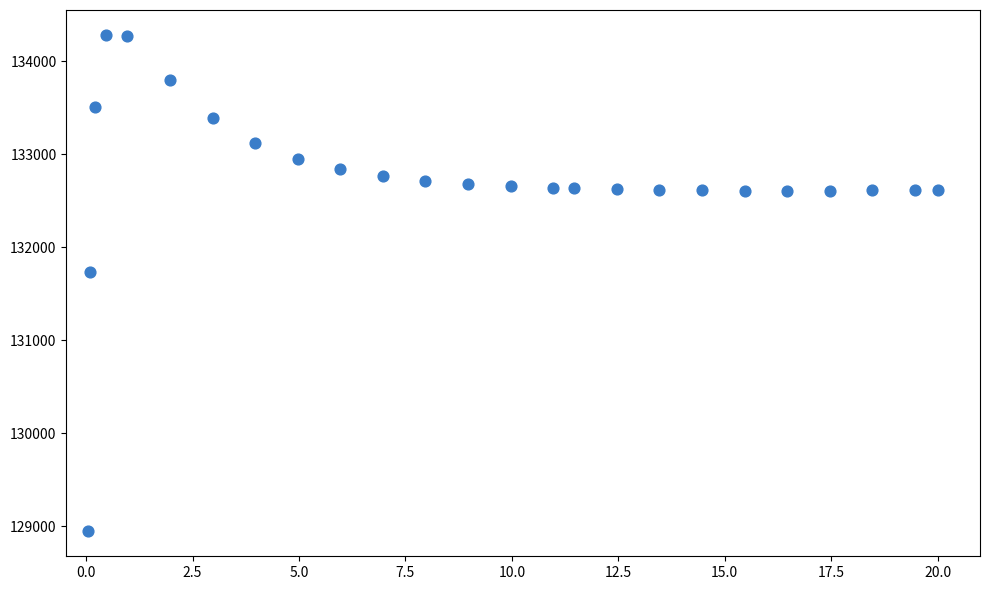

What is the range of Y values (max minus min)?

5341.3